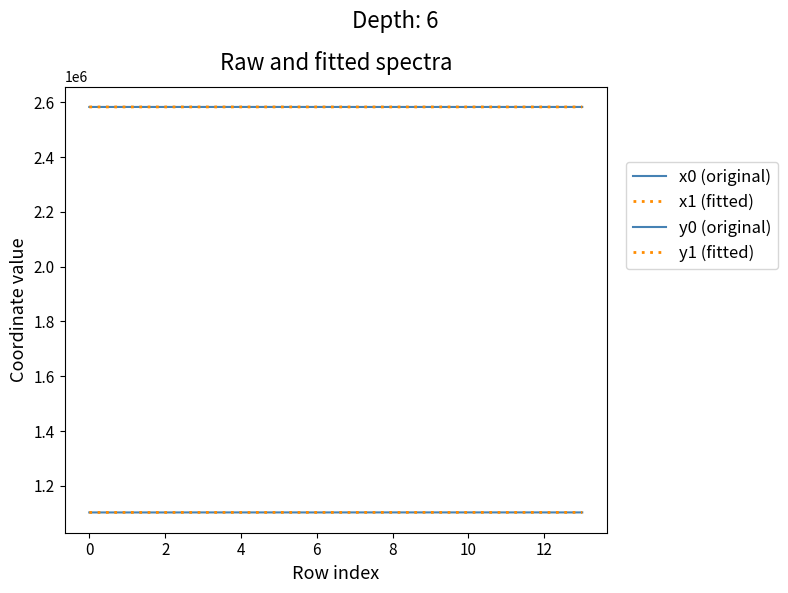

True or false: y1 (fitted) and x0 (original) intersect in this chart.

False